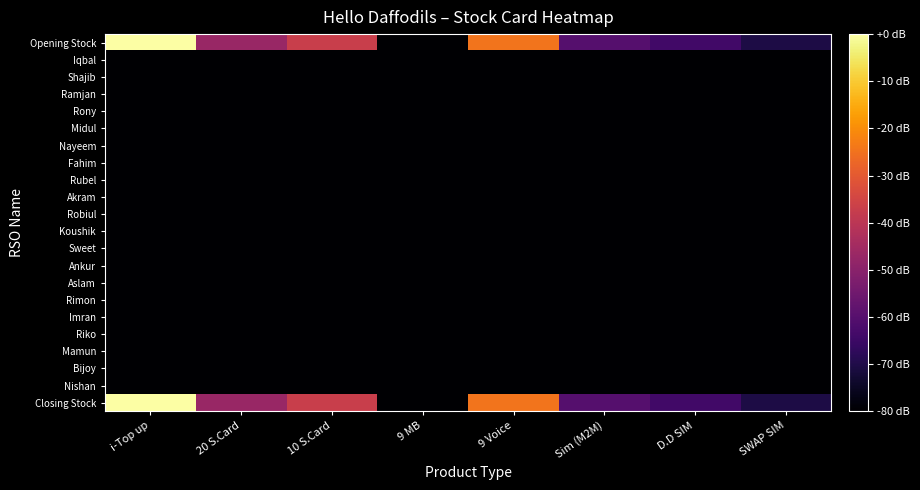

Reading left to right, what are all the values shown in this chart?

Opening Stock: i-Top up=0.0	20 S.Card=-47.1	10 S.Card=-37.2	9 MB=-80.0	9 Voice=-24.6	Sim (M2M)=-60.1	D.D SIM=-64.0	SWAP SIM=-70.6
Iqbal: i-Top up=-80.0	20 S.Card=-80.0	10 S.Card=-80.0	9 MB=-80.0	9 Voice=-80.0	Sim (M2M)=-80.0	D.D SIM=-80.0	SWAP SIM=-80.0
Shajib: i-Top up=-80.0	20 S.Card=-80.0	10 S.Card=-80.0	9 MB=-80.0	9 Voice=-80.0	Sim (M2M)=-80.0	D.D SIM=-80.0	SWAP SIM=-80.0
Ramjan: i-Top up=-80.0	20 S.Card=-80.0	10 S.Card=-80.0	9 MB=-80.0	9 Voice=-80.0	Sim (M2M)=-80.0	D.D SIM=-80.0	SWAP SIM=-80.0
Rony: i-Top up=-80.0	20 S.Card=-80.0	10 S.Card=-80.0	9 MB=-80.0	9 Voice=-80.0	Sim (M2M)=-80.0	D.D SIM=-80.0	SWAP SIM=-80.0
Midul: i-Top up=-80.0	20 S.Card=-80.0	10 S.Card=-80.0	9 MB=-80.0	9 Voice=-80.0	Sim (M2M)=-80.0	D.D SIM=-80.0	SWAP SIM=-80.0
Nayeem: i-Top up=-80.0	20 S.Card=-80.0	10 S.Card=-80.0	9 MB=-80.0	9 Voice=-80.0	Sim (M2M)=-80.0	D.D SIM=-80.0	SWAP SIM=-80.0
Fahim: i-Top up=-80.0	20 S.Card=-80.0	10 S.Card=-80.0	9 MB=-80.0	9 Voice=-80.0	Sim (M2M)=-80.0	D.D SIM=-80.0	SWAP SIM=-80.0
Rubel: i-Top up=-80.0	20 S.Card=-80.0	10 S.Card=-80.0	9 MB=-80.0	9 Voice=-80.0	Sim (M2M)=-80.0	D.D SIM=-80.0	SWAP SIM=-80.0
Akram: i-Top up=-80.0	20 S.Card=-80.0	10 S.Card=-80.0	9 MB=-80.0	9 Voice=-80.0	Sim (M2M)=-80.0	D.D SIM=-80.0	SWAP SIM=-80.0
Robiul: i-Top up=-80.0	20 S.Card=-80.0	10 S.Card=-80.0	9 MB=-80.0	9 Voice=-80.0	Sim (M2M)=-80.0	D.D SIM=-80.0	SWAP SIM=-80.0
Koushik: i-Top up=-80.0	20 S.Card=-80.0	10 S.Card=-80.0	9 MB=-80.0	9 Voice=-80.0	Sim (M2M)=-80.0	D.D SIM=-80.0	SWAP SIM=-80.0
Sweet: i-Top up=-80.0	20 S.Card=-80.0	10 S.Card=-80.0	9 MB=-80.0	9 Voice=-80.0	Sim (M2M)=-80.0	D.D SIM=-80.0	SWAP SIM=-80.0
Ankur: i-Top up=-80.0	20 S.Card=-80.0	10 S.Card=-80.0	9 MB=-80.0	9 Voice=-80.0	Sim (M2M)=-80.0	D.D SIM=-80.0	SWAP SIM=-80.0
Aslam: i-Top up=-80.0	20 S.Card=-80.0	10 S.Card=-80.0	9 MB=-80.0	9 Voice=-80.0	Sim (M2M)=-80.0	D.D SIM=-80.0	SWAP SIM=-80.0
Rimon: i-Top up=-80.0	20 S.Card=-80.0	10 S.Card=-80.0	9 MB=-80.0	9 Voice=-80.0	Sim (M2M)=-80.0	D.D SIM=-80.0	SWAP SIM=-80.0
Imran: i-Top up=-80.0	20 S.Card=-80.0	10 S.Card=-80.0	9 MB=-80.0	9 Voice=-80.0	Sim (M2M)=-80.0	D.D SIM=-80.0	SWAP SIM=-80.0
Riko: i-Top up=-80.0	20 S.Card=-80.0	10 S.Card=-80.0	9 MB=-80.0	9 Voice=-80.0	Sim (M2M)=-80.0	D.D SIM=-80.0	SWAP SIM=-80.0
Mamun: i-Top up=-80.0	20 S.Card=-80.0	10 S.Card=-80.0	9 MB=-80.0	9 Voice=-80.0	Sim (M2M)=-80.0	D.D SIM=-80.0	SWAP SIM=-80.0
Bijoy: i-Top up=-80.0	20 S.Card=-80.0	10 S.Card=-80.0	9 MB=-80.0	9 Voice=-80.0	Sim (M2M)=-80.0	D.D SIM=-80.0	SWAP SIM=-80.0
Nishan: i-Top up=-80.0	20 S.Card=-80.0	10 S.Card=-80.0	9 MB=-80.0	9 Voice=-80.0	Sim (M2M)=-80.0	D.D SIM=-80.0	SWAP SIM=-80.0
Closing Stock: i-Top up=0.0	20 S.Card=-47.1	10 S.Card=-37.2	9 MB=-80.0	9 Voice=-24.6	Sim (M2M)=-60.1	D.D SIM=-64.0	SWAP SIM=-70.6